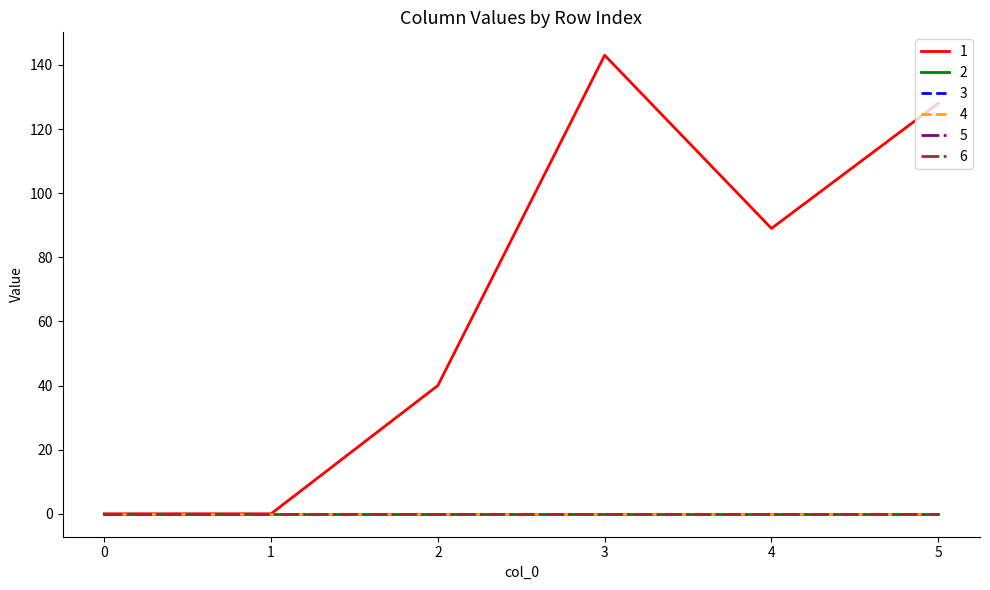

At 3, list the series in order from largest to smallest.

1, 2, 3, 4, 5, 6